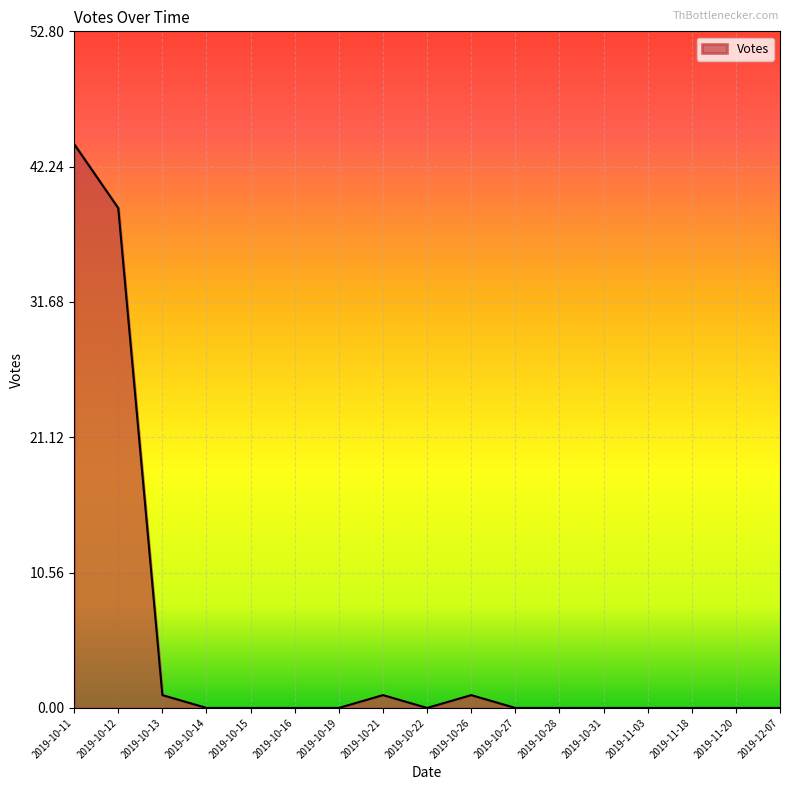

Which category has the highest value across all series?

2019-10-11